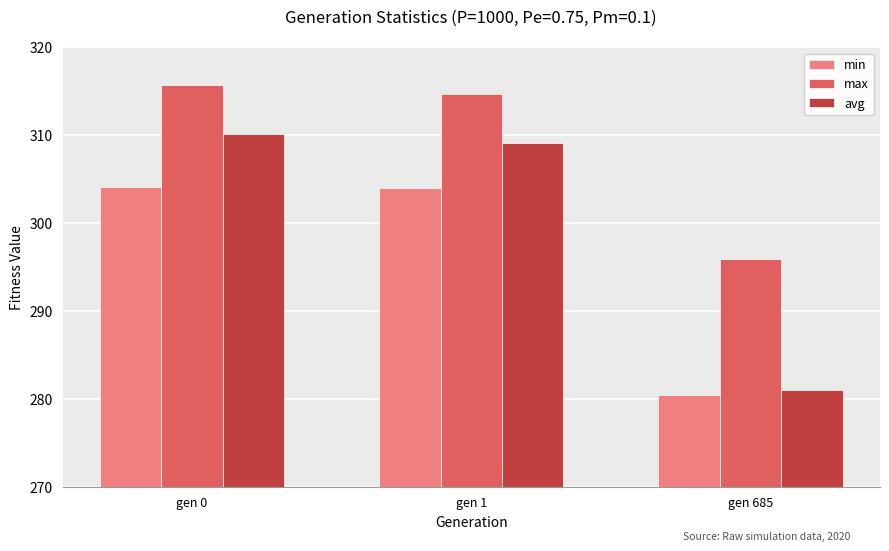

How many data points in min are less than 304?

1